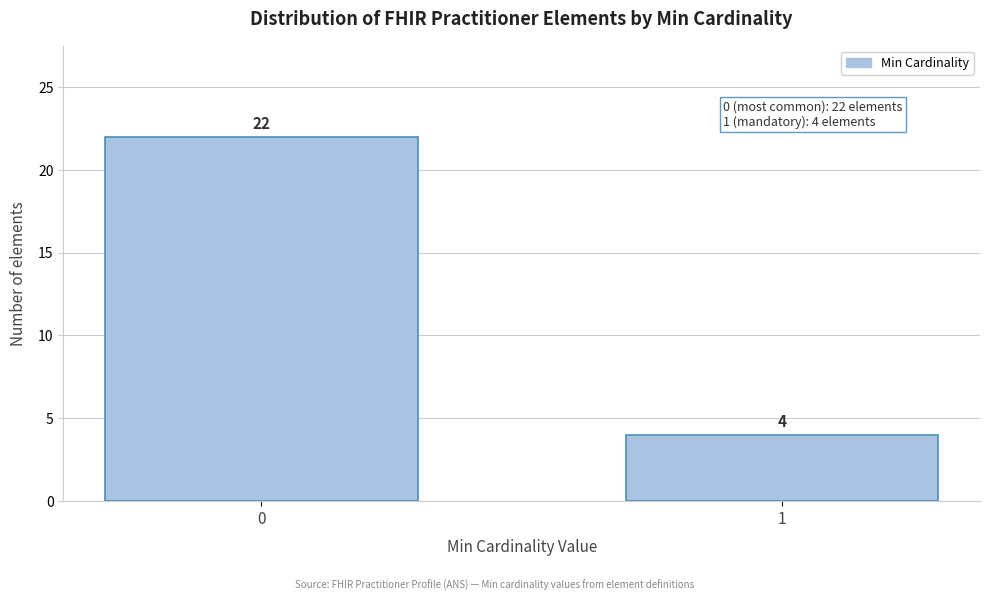

Reading left to right, transcribe all the data shown in this chart.

0=22	1=4